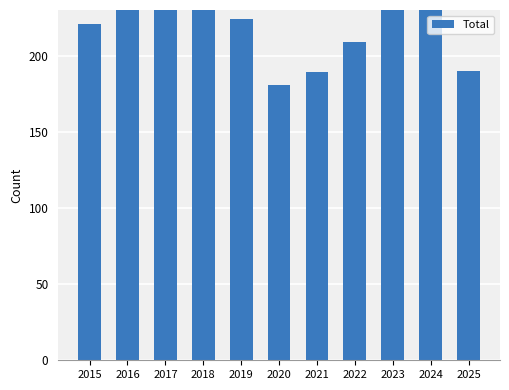

What is the difference between the second highest and minimum values?

129